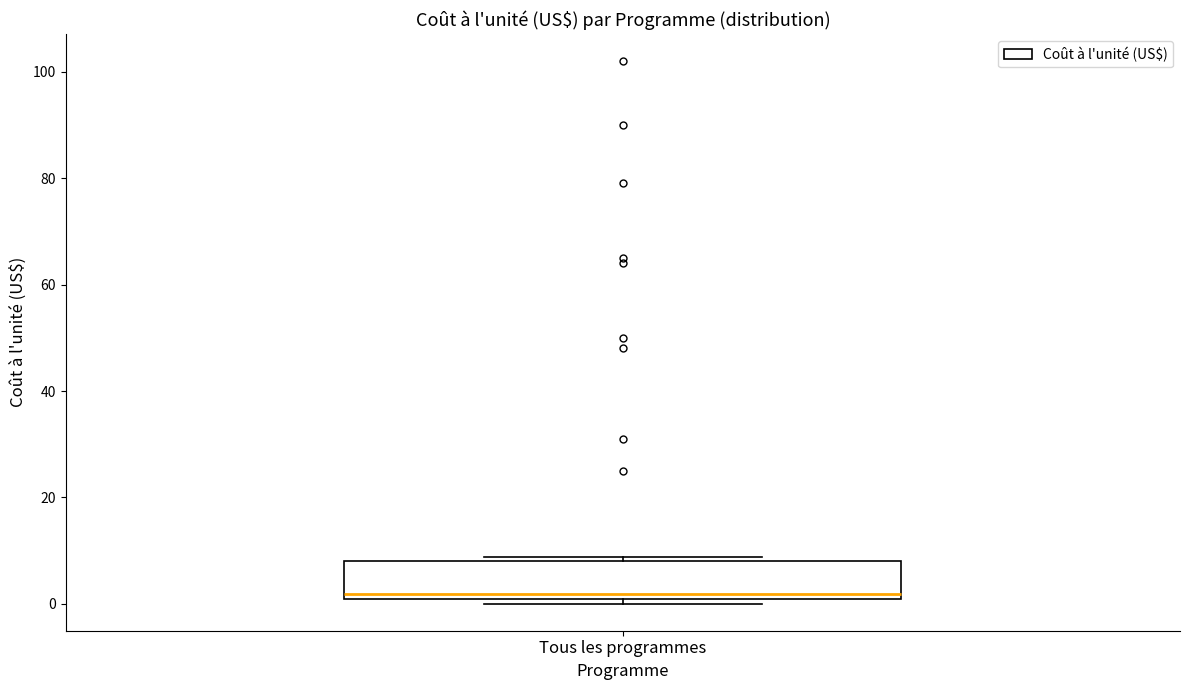

Read this box plot against the y-axis: the position of the median line, the range covered by the box, and the ends of both whiskers. The values are not printed on the chart, so give them approximately, as read against the axis.

median 2, box 0 to 8, whiskers 0 (just below the box's lower edge) to 8 (just above the box's upper edge)